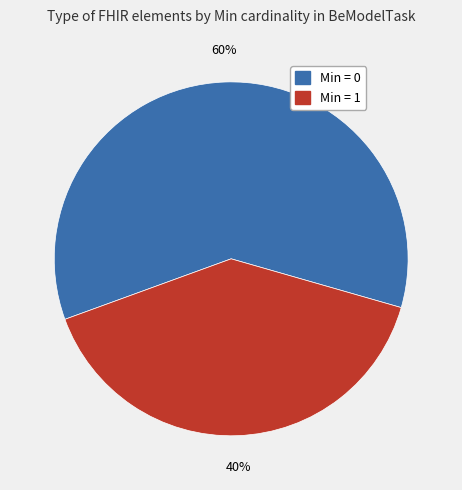

How many slices are in this pie chart?

2